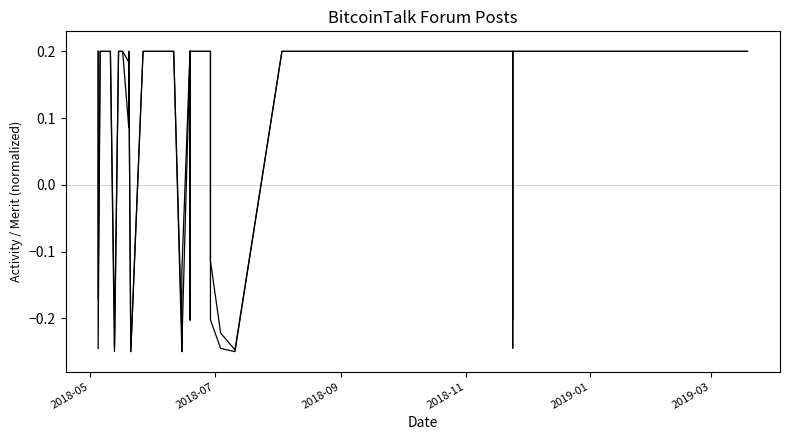

True or false: Activity and Merit intersect in this chart.

False